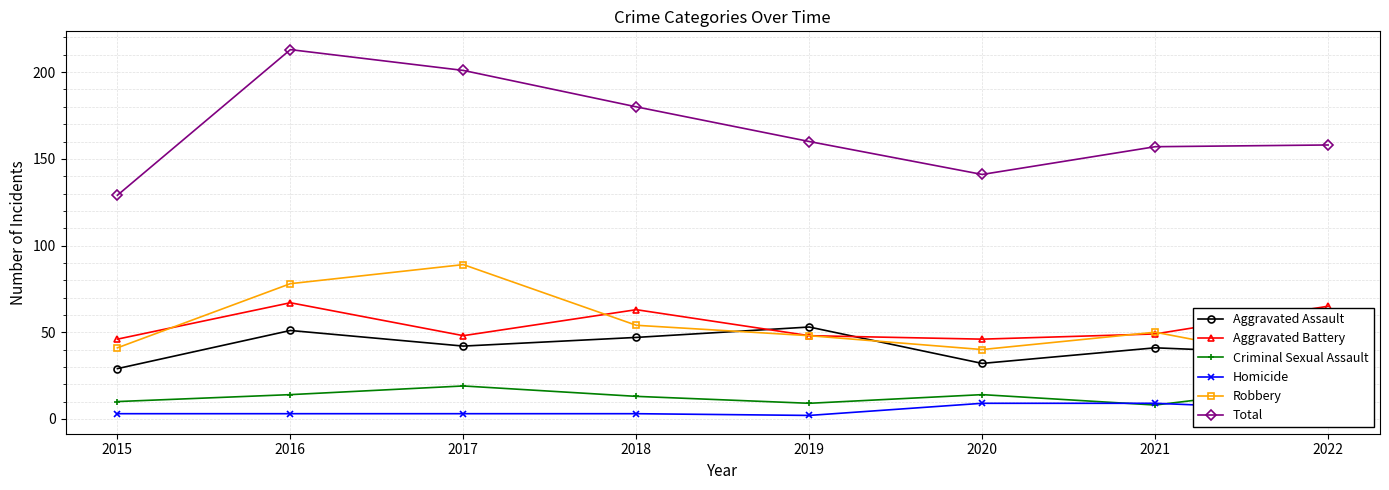

What is the average value of the Criminal Sexual Assault series?

13